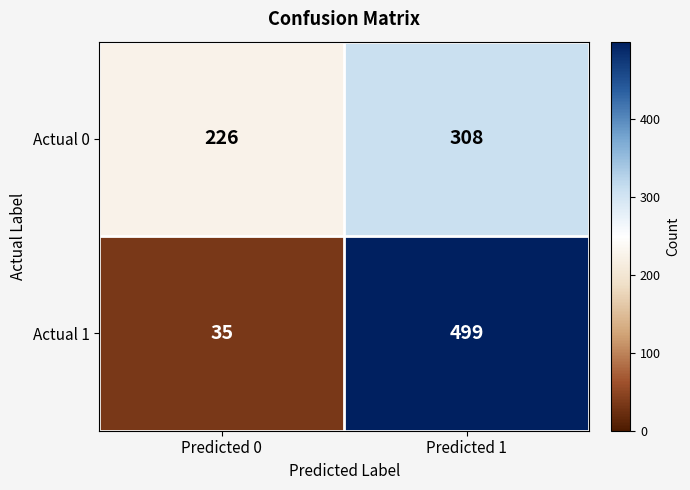

The value of Actual 1 at Predicted 1 is 796. True or false?

False